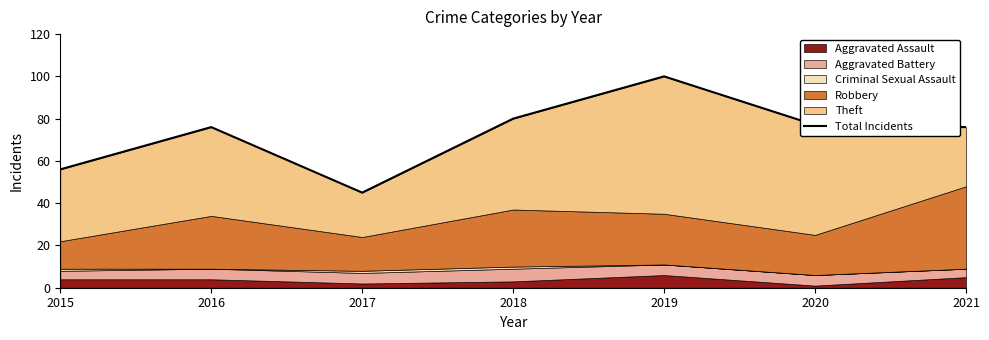

Does the chart have visible grid lines?

No